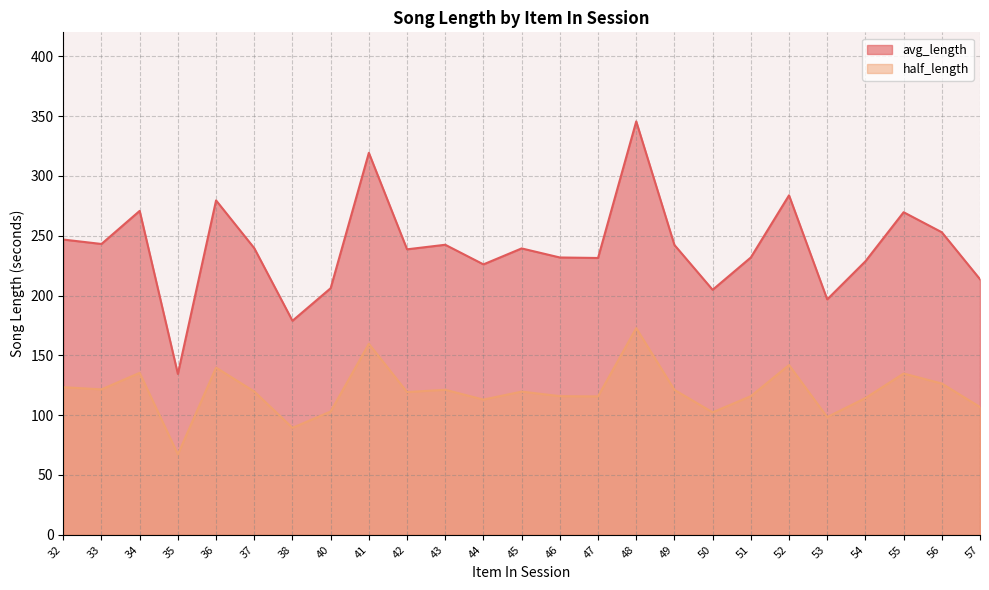

Where is the first local maximum?

34